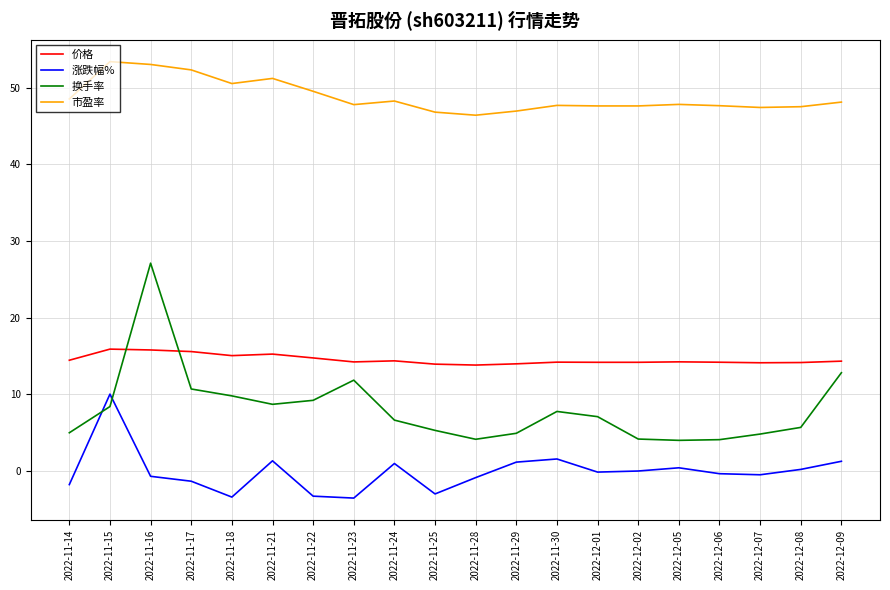

What is the highest value of the 换手率 series?

27.1